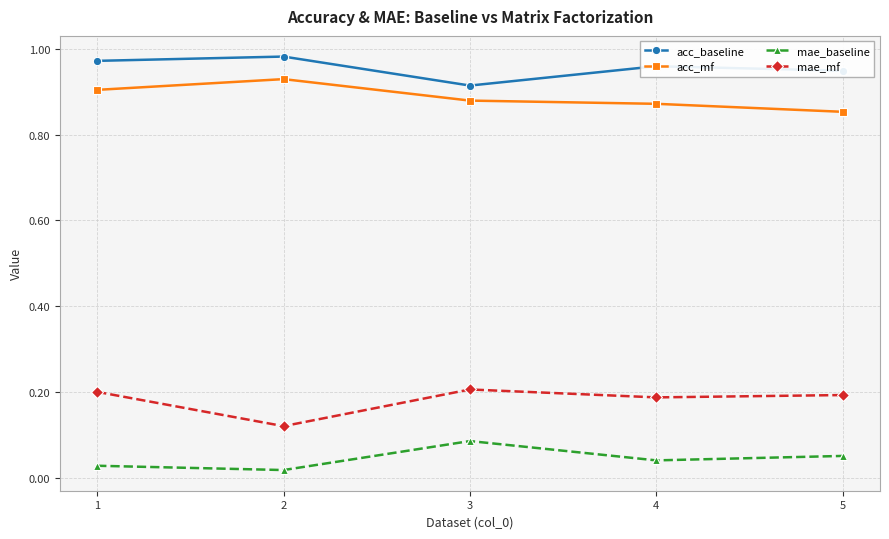

What is the sum of the acc_mf values at 5 and 1?

1.8